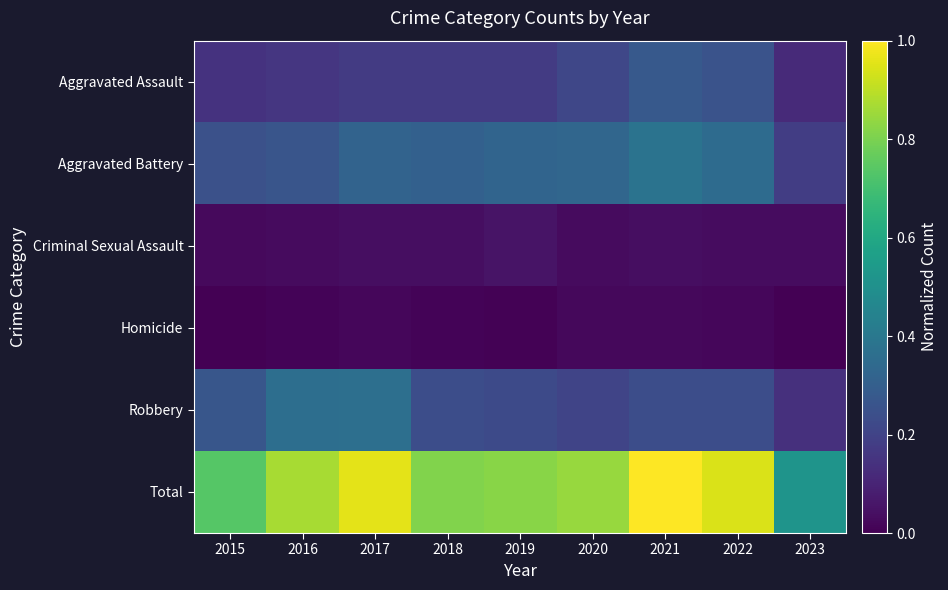

What is the spread (max minus min) of values at 2021?

1.0